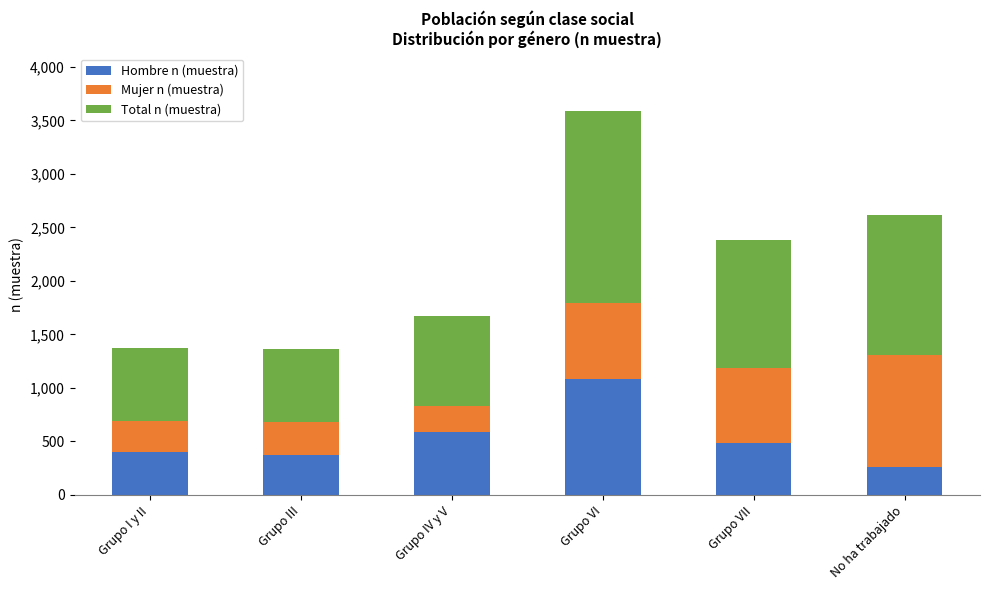

Reading right to left, what are the values for Hombre n (muestra)?

No ha trabajado=265	Grupo VII=487	Grupo VI=1083	Grupo IV y V=591	Grupo III=375	Grupo I y II=404